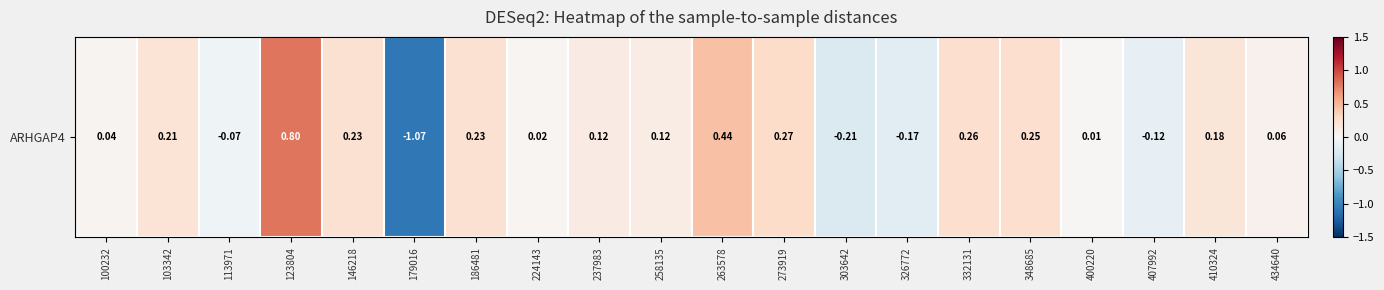

How many values are below 0?

5